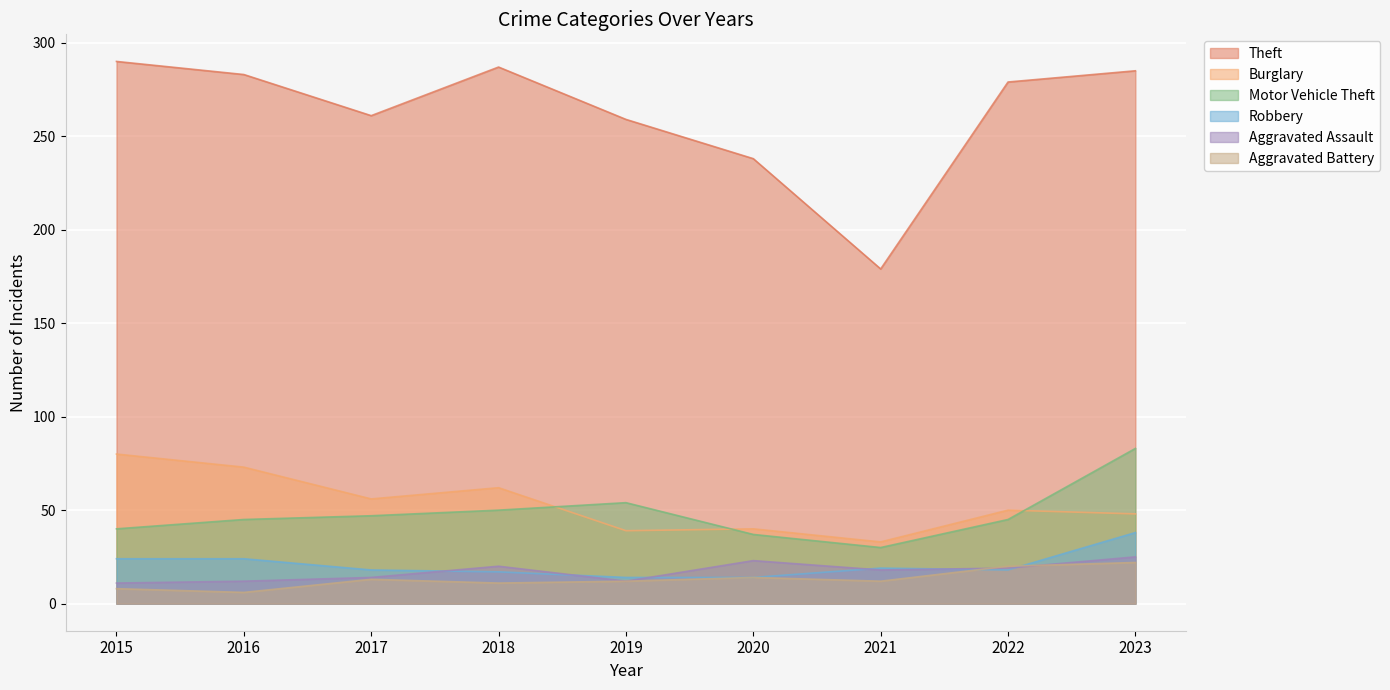

What is the minimum value for Aggravated Battery?

6